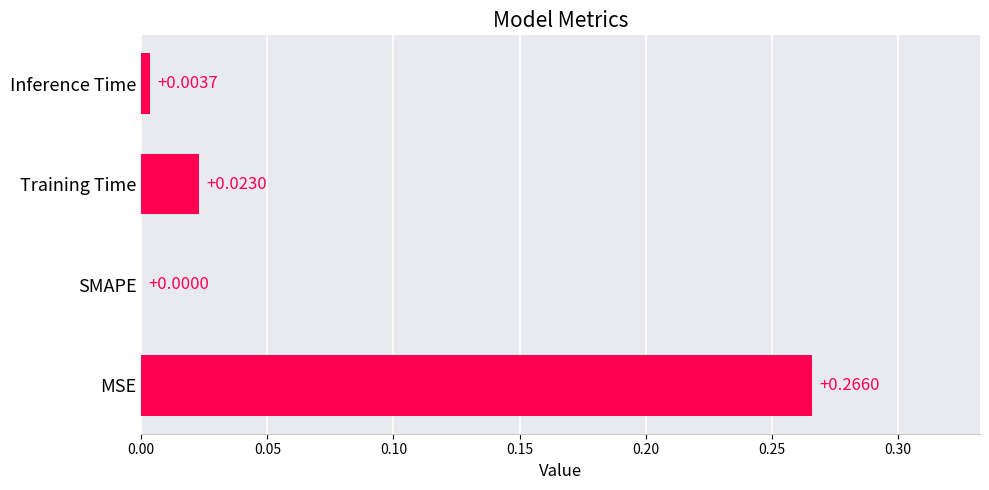

Between MSE and SMAPE, which is larger?

MSE